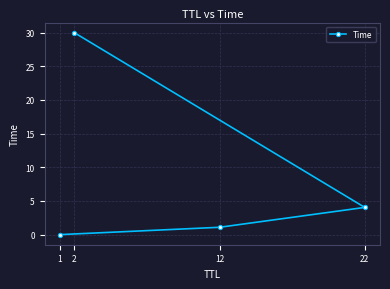

Does the chart display data point markers on the line(s)?

Yes